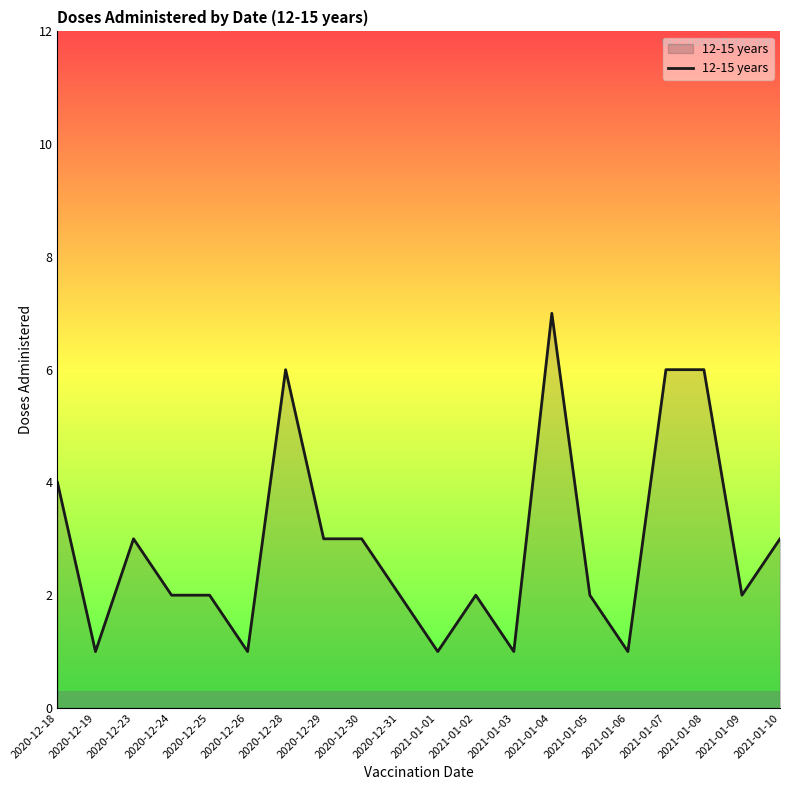

What is the sum of the values at 2021-01-01 and 2021-01-03?

2